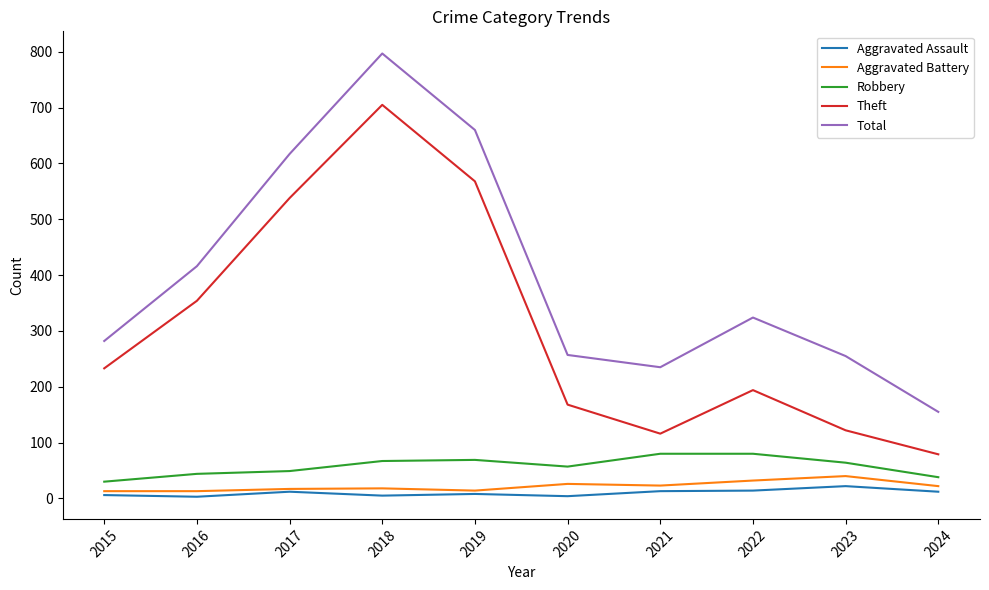

What is the lowest value of the Theft series?

79